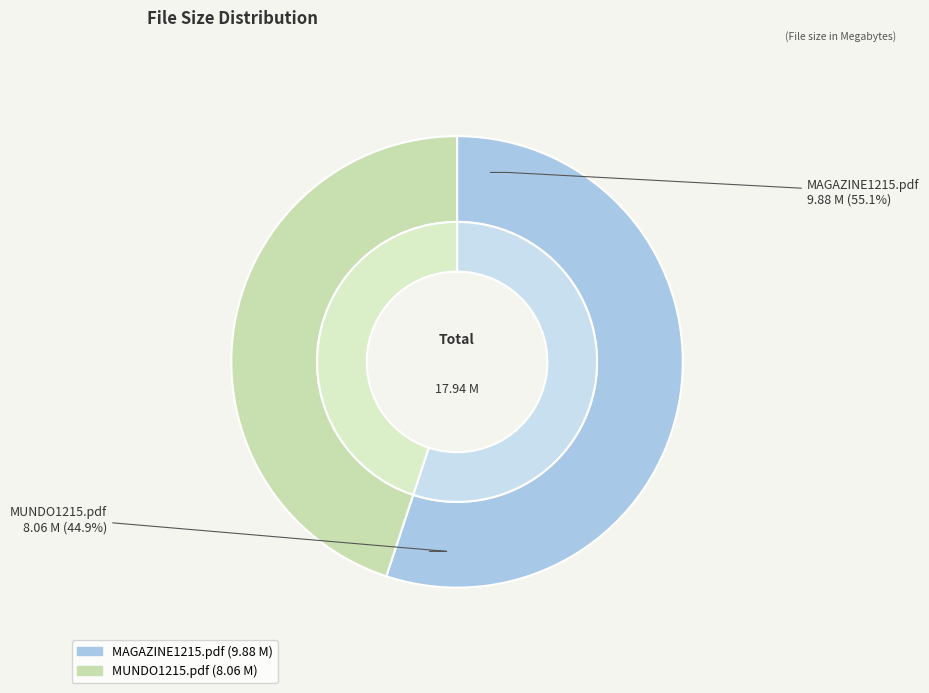

Which category has the biggest portion of the pie?

MAGAZINE1215.pdf